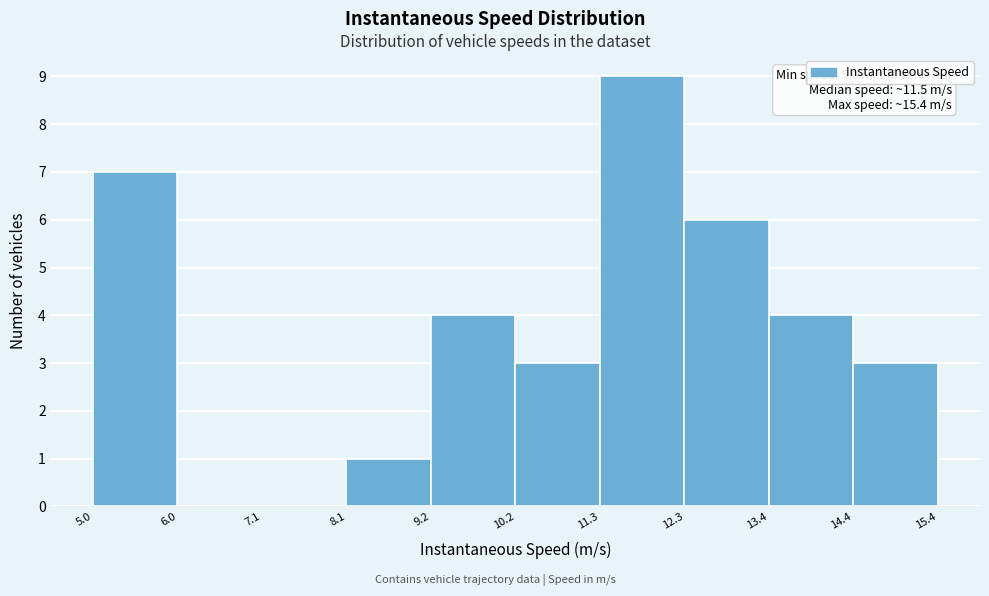

Which range on the x-axis has the tallest bar?

11.3 to 12.3